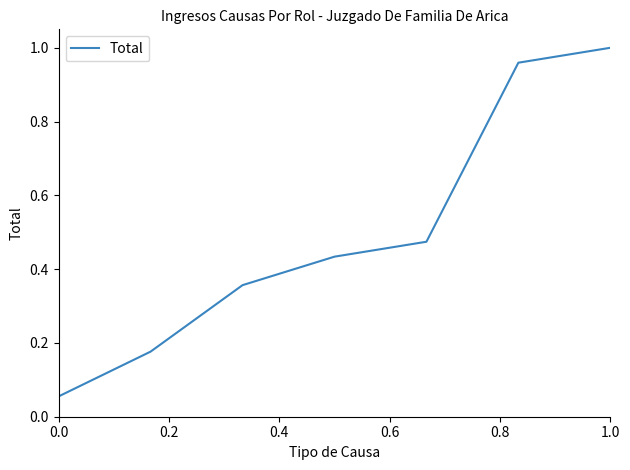

True or false: the data has more than 1 interior local peaks.

False